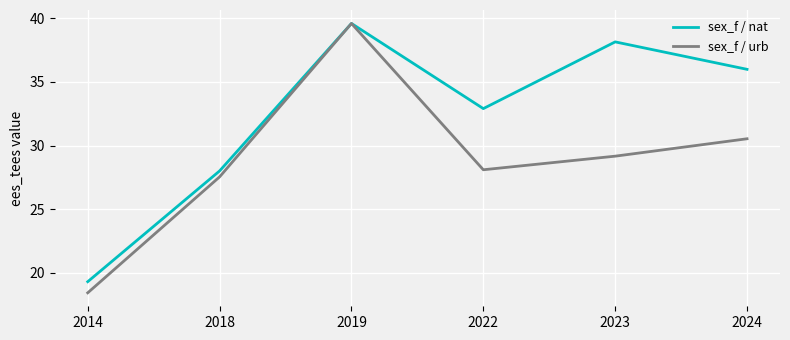

Reading left to right, transcribe all the data shown in this chart.

sex_f / nat: 2014=19.3	2018=28.0	2019=39.6	2022=32.9	2023=38.2	2024=36.0
sex_f / urb: 2014=18.4	2018=27.5	2019=39.6	2022=28.1	2023=29.2	2024=30.5